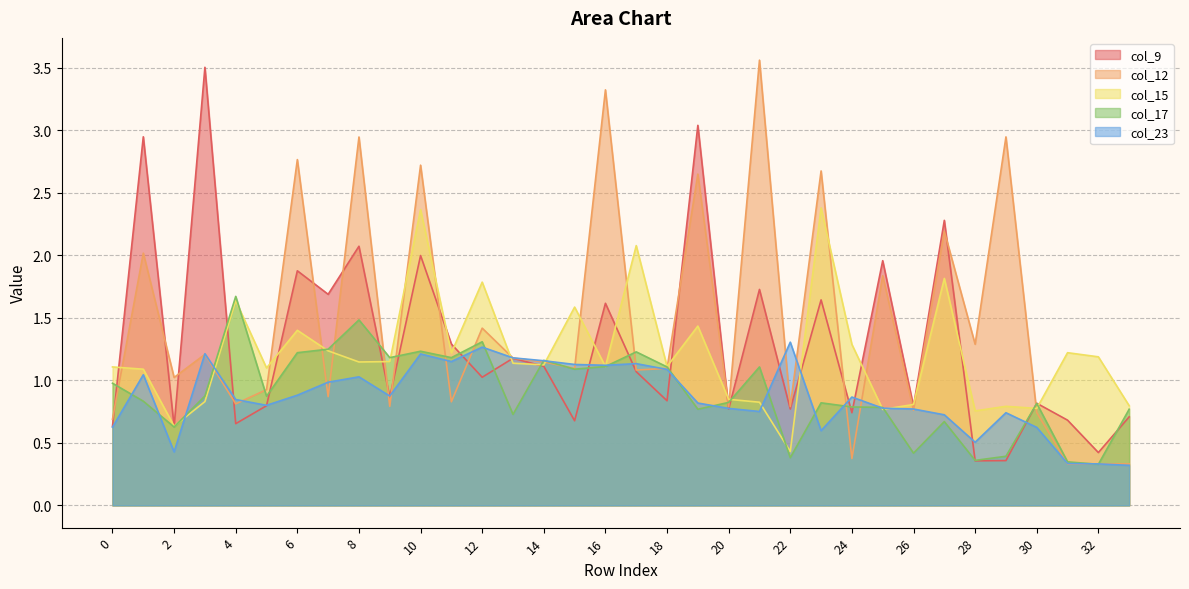

Between 10 and 14, which series saw the biggest shift?

col_12